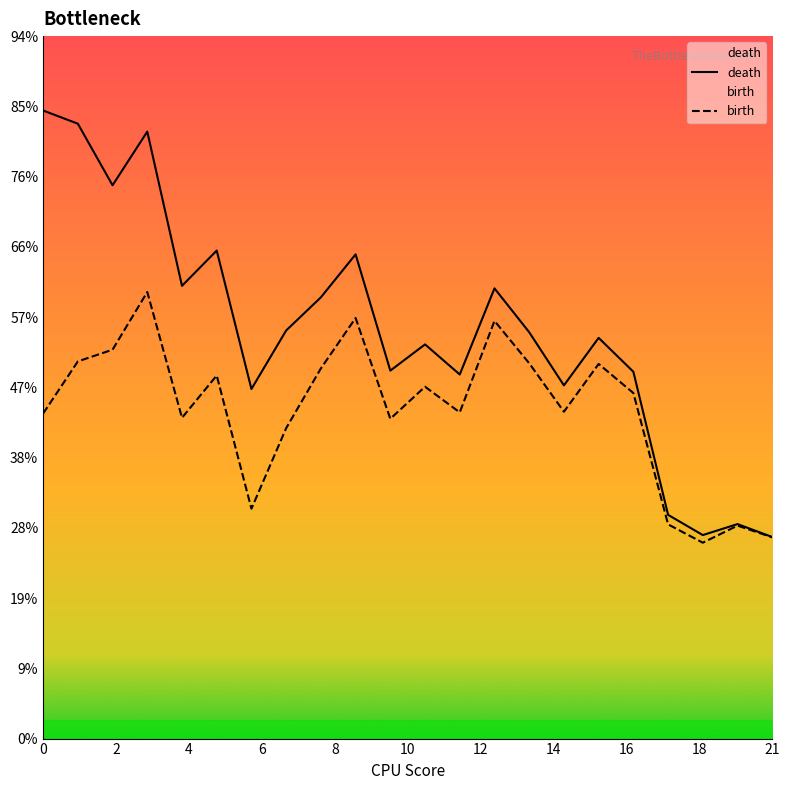

Is it true that death equals 3.0 at 4?

False